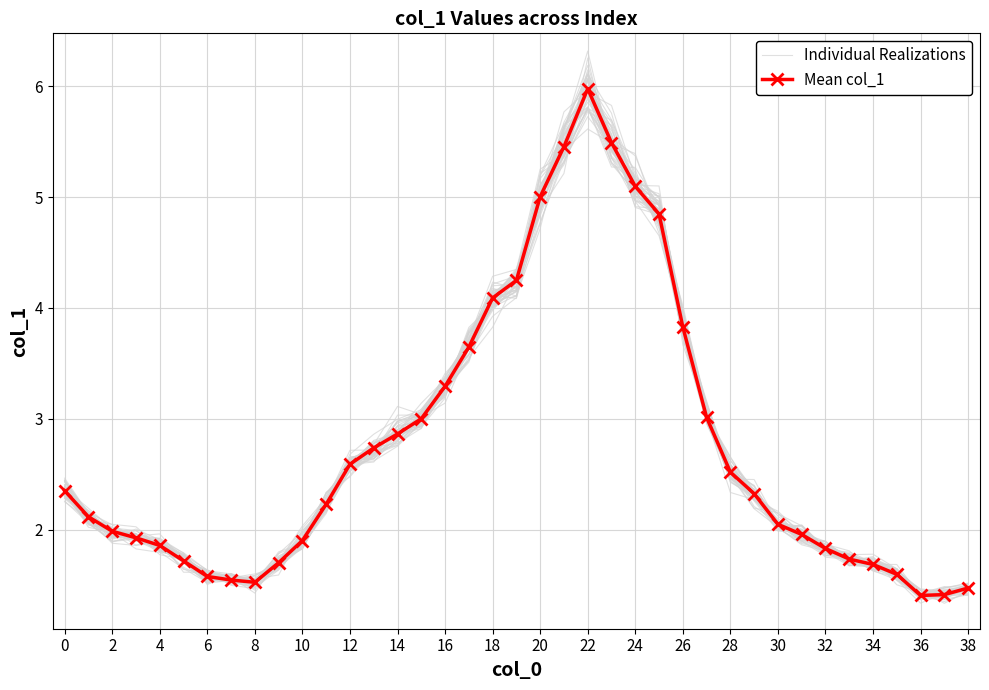

How many values in the Mean col_1 series are below 2?

17